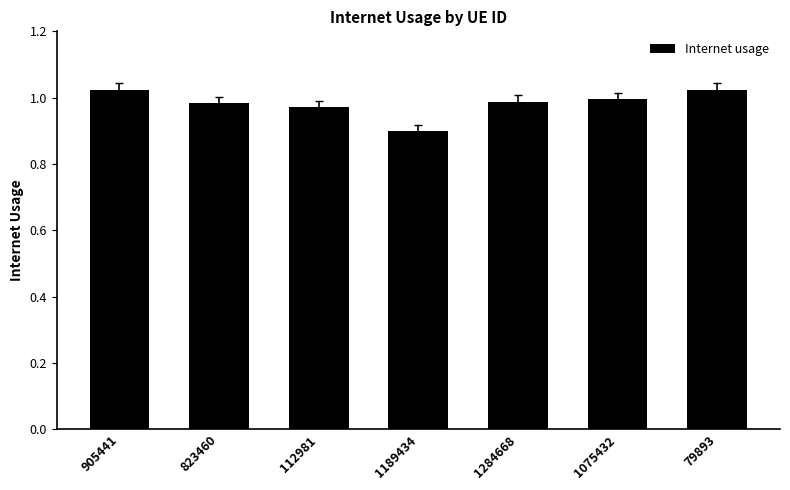

At which category does the chart reach its minimum across all series?

1189434